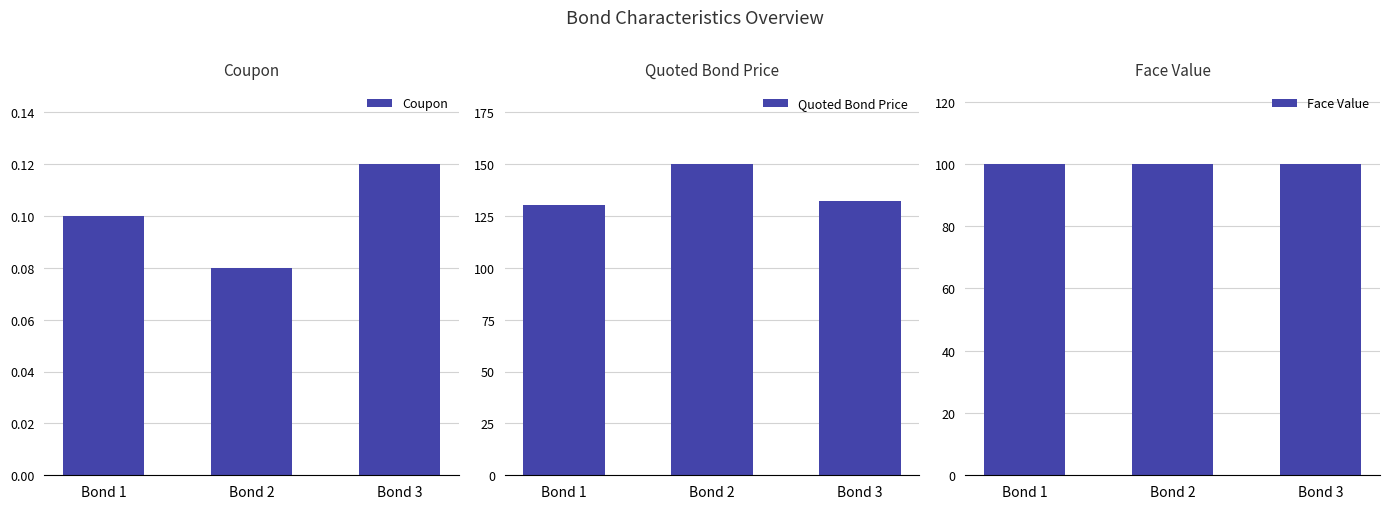

Which series has the largest range (max minus min)?

Quoted Bond Price